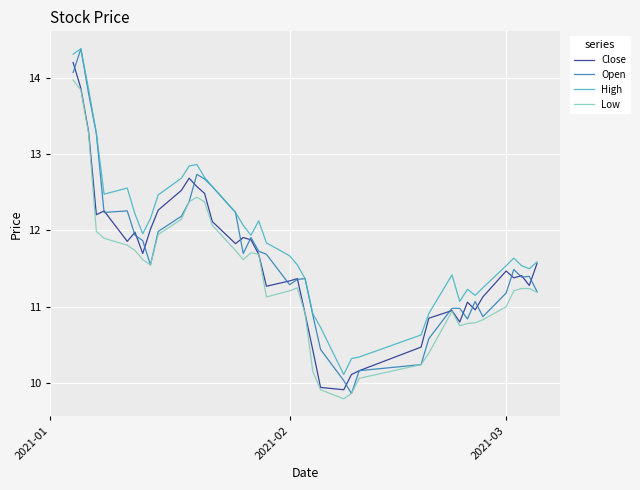

True or false: Low and High cross at least once.

False